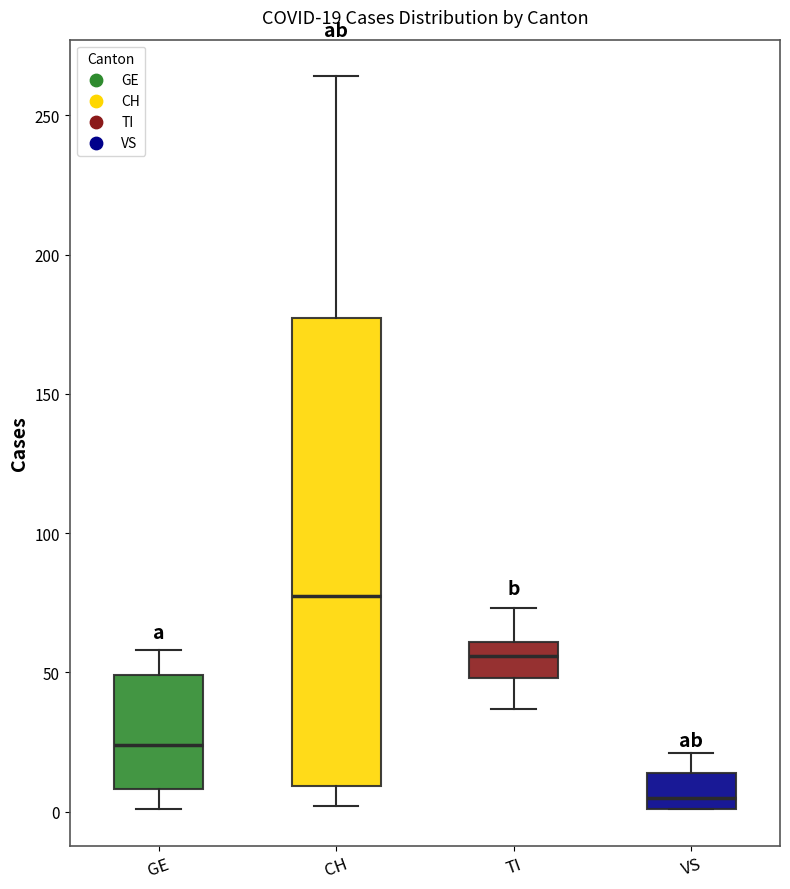

Comparing the boxes themselves (not the whiskers), which one is the tallest?

CH